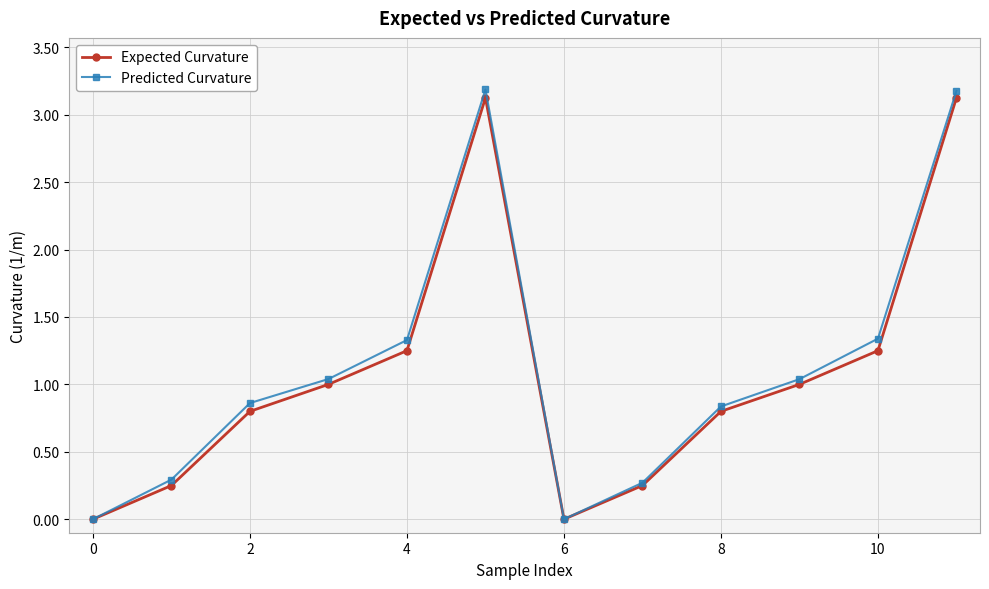

What is the highest value of the Expected Curvature series?

3.1